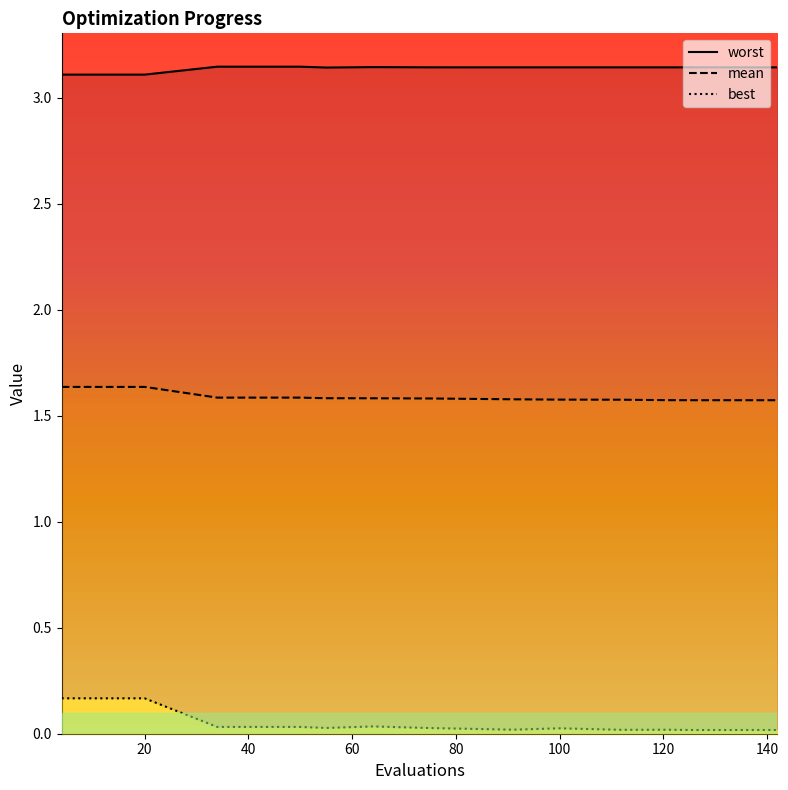

True or false: mean and worst intersect in this chart.

False